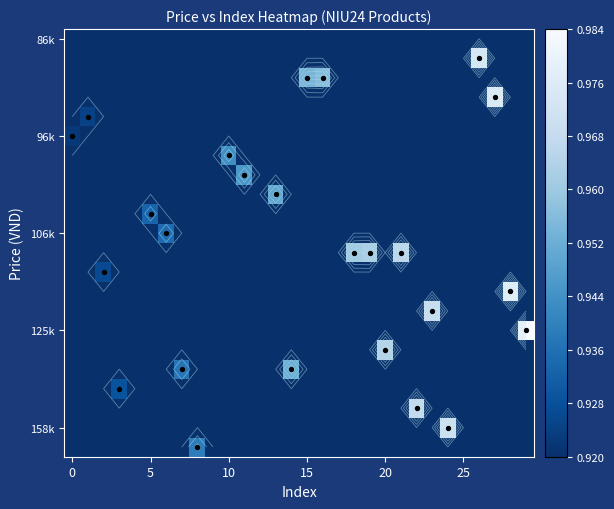

At which category is the sum across all series the highest?

29